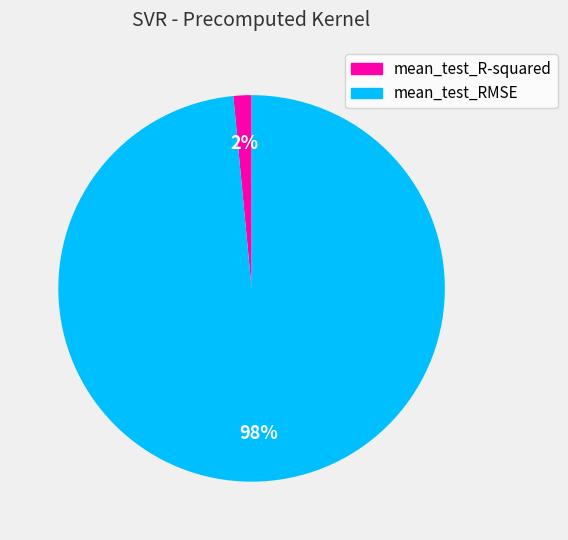

Rank the categories by value from lowest to highest.

mean_test_R-squared, mean_test_RMSE